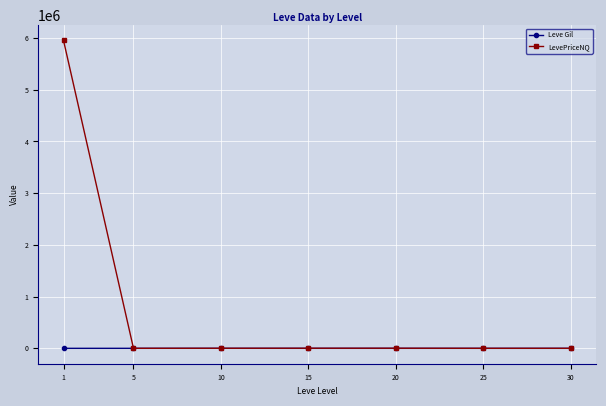

At how many categories does at least one series exceed 500175?

1